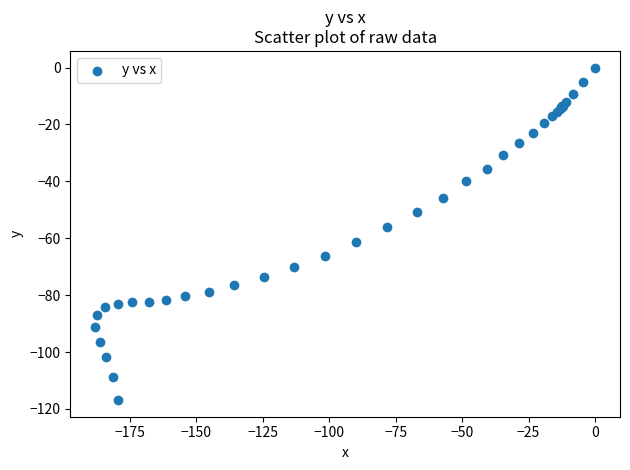

What Y value in the scatter plot is closest to -58?

-56.0